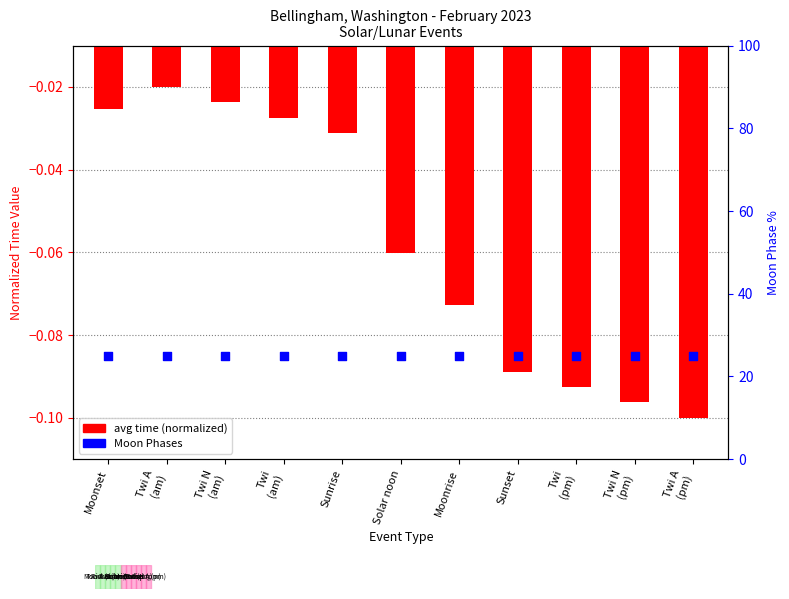

At which category is the sum across all series the highest?

Twi A
(am)